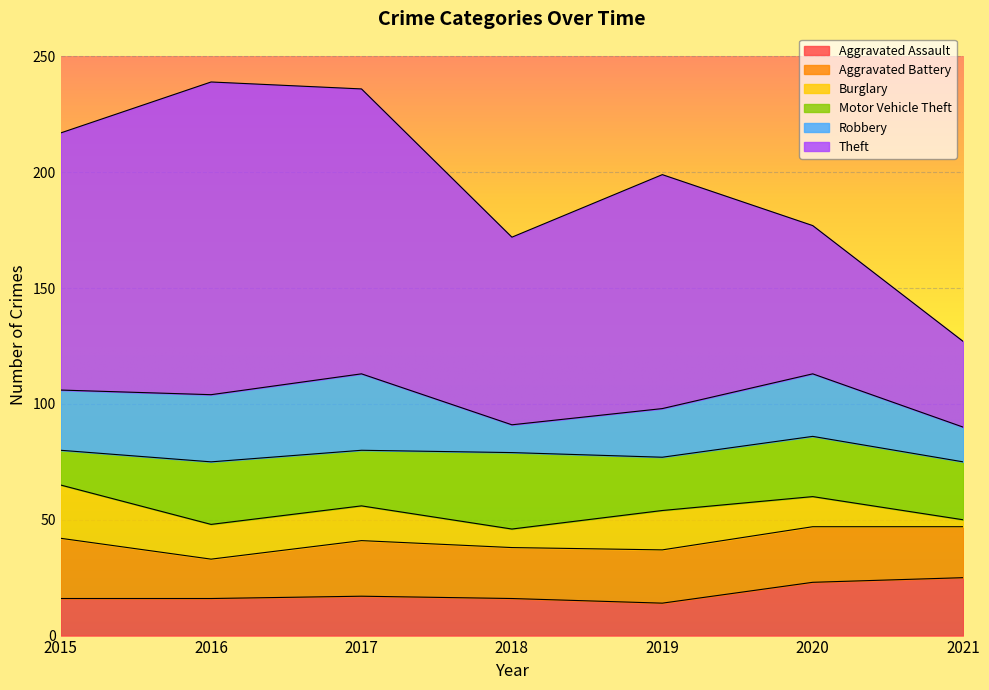

Is it true that Motor Vehicle Theft equals 15 at 2015?

True